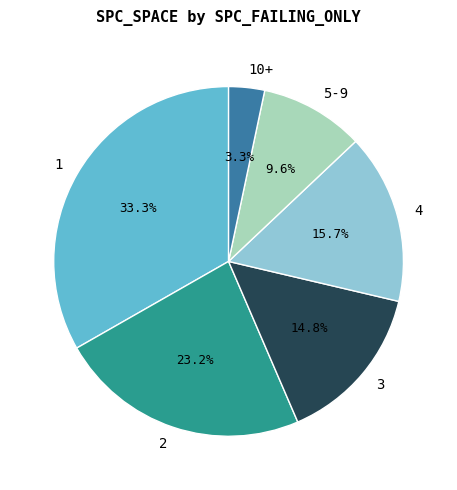

What is the ratio of the value at 5-9 to the value at 10+?

2.9